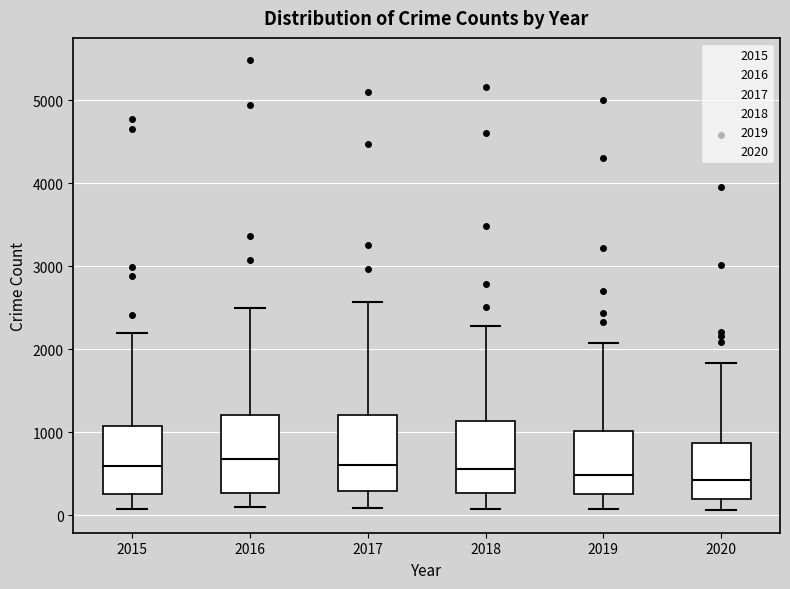

Where is the lower edge of the box at x = 2016 on the y-axis? The values are not printed on the chart, so give them approximately, as read against the axis.

300